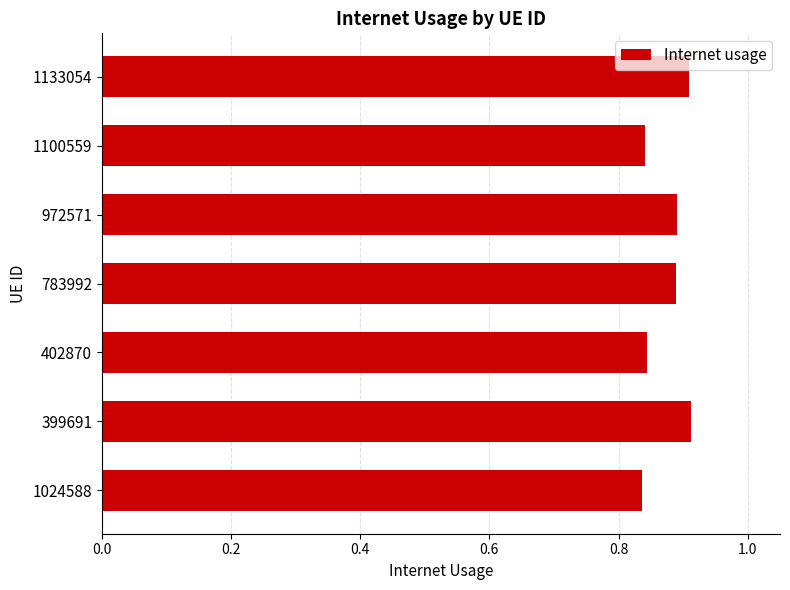

Does the chart contain any negative values?

No